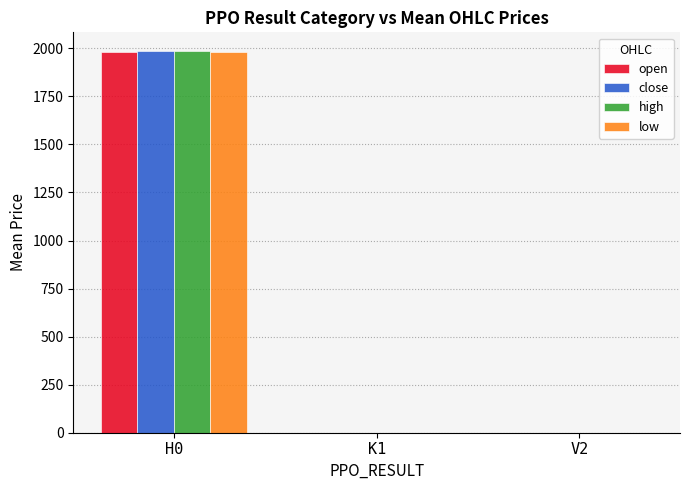

Is the value of low at H0 greater than the value of open at V2?

Yes